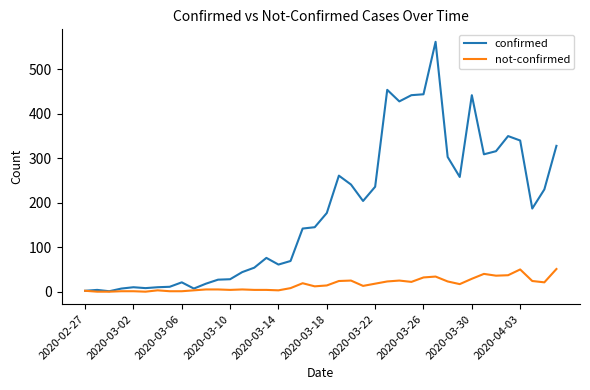

List the series in order of their peak value, lowest first.

not-confirmed, confirmed